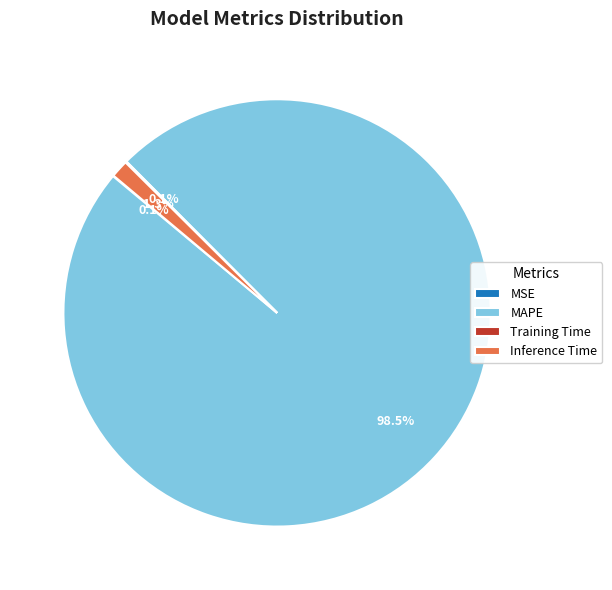

The MAPE slice represents 86% of the pie. True or false?

False